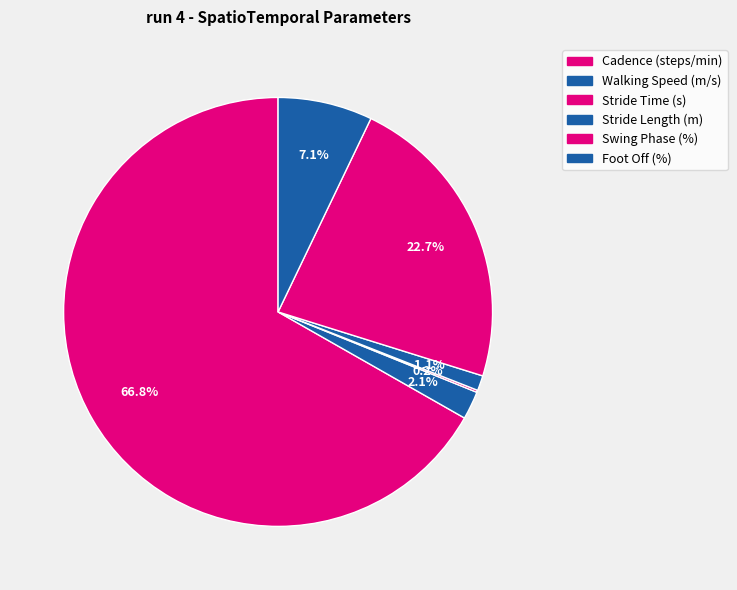

Count the number of slices in the pie.

6